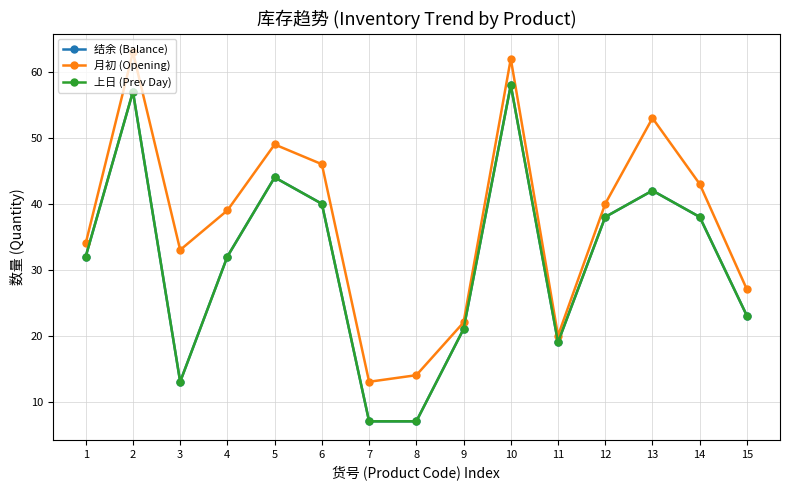

The value of 月初 (Opening) at 5 is 49. True or false?

True